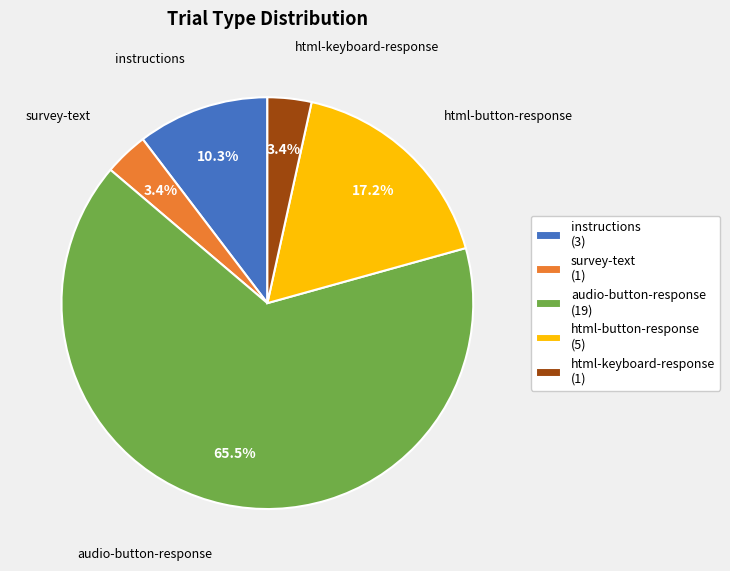

Count the number of slices in the pie.

5